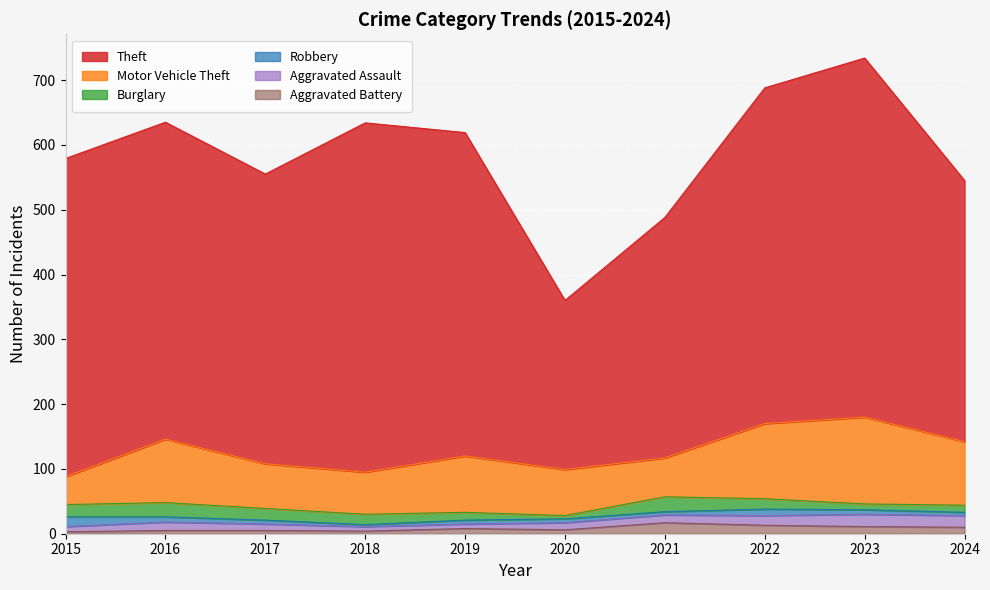

The Motor Vehicle Theft series shows 33 at 2024. True or false?

False